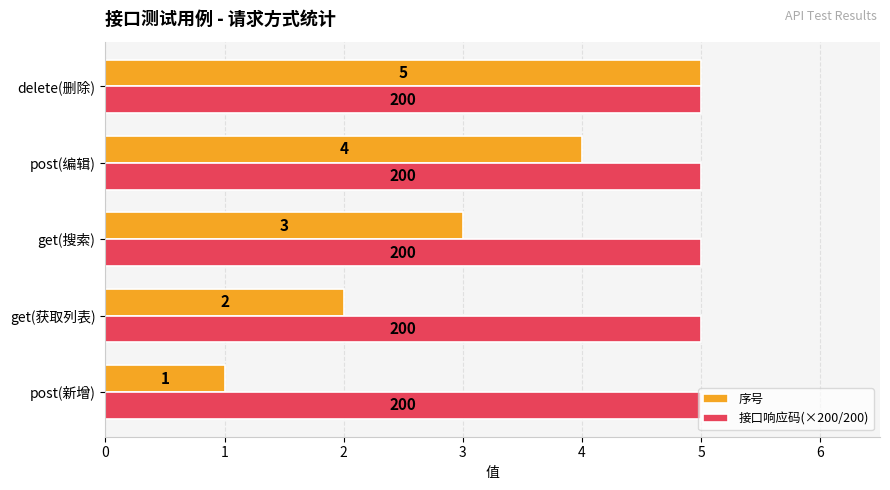

At which category is the sum across all series the highest?

delete(删除)